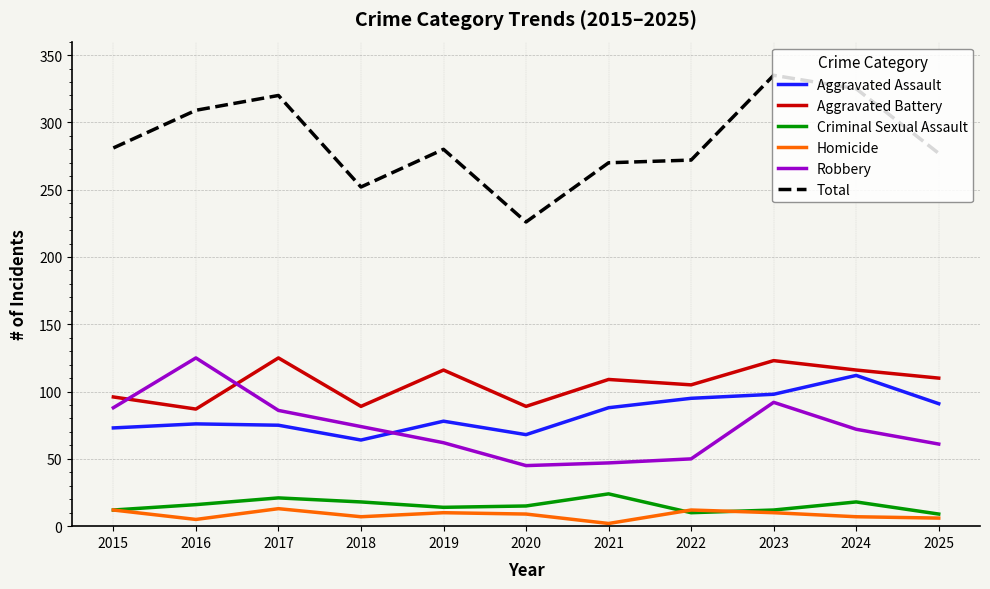

What is the lowest value of the Total series?

226